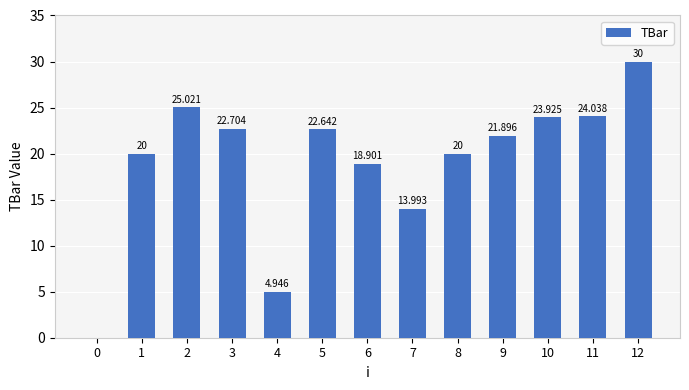

Is it true that the value at 5 is 38.8?

False